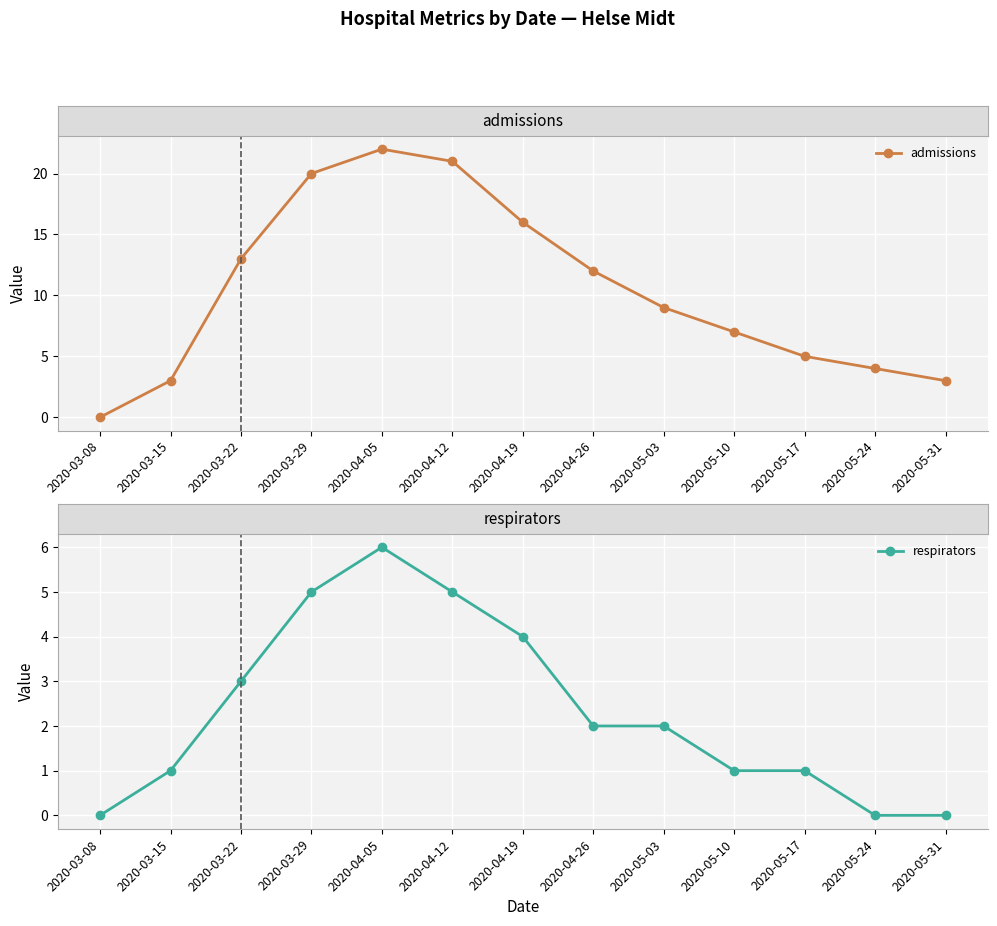

What is the highest value of the respirators series?

6